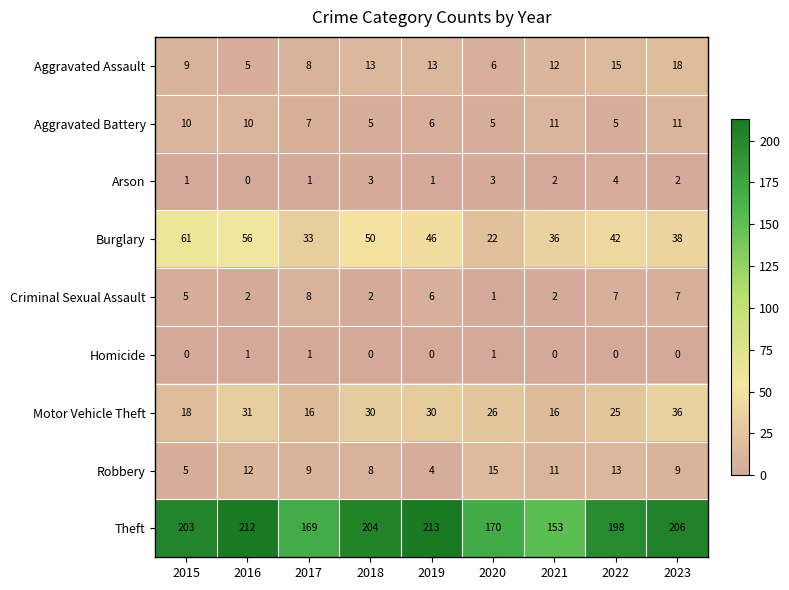

Which category has the highest value across all series?

2019